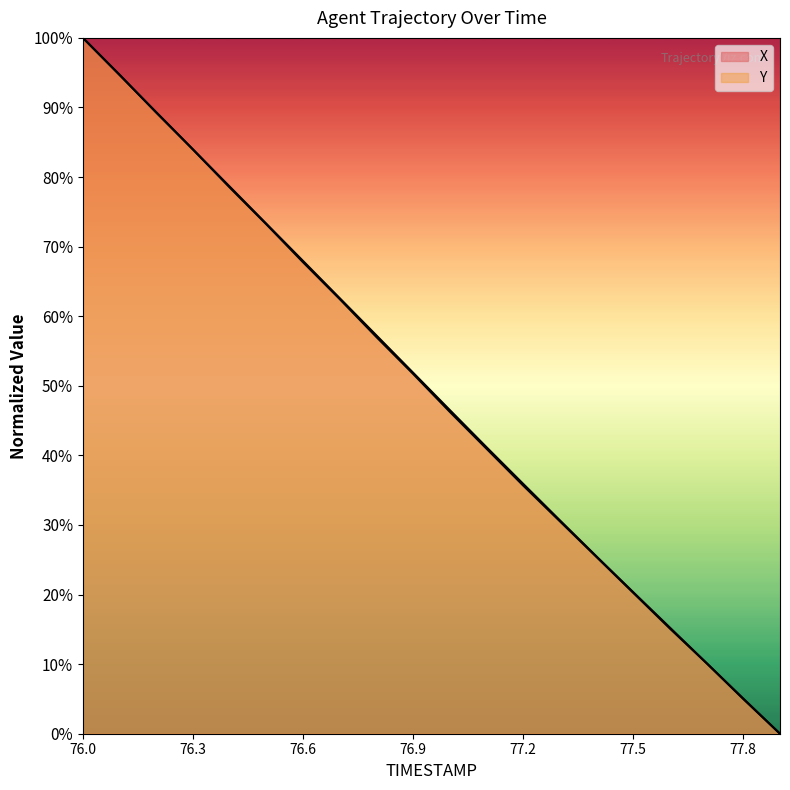

At which category is the sum across all series the highest?

76.0